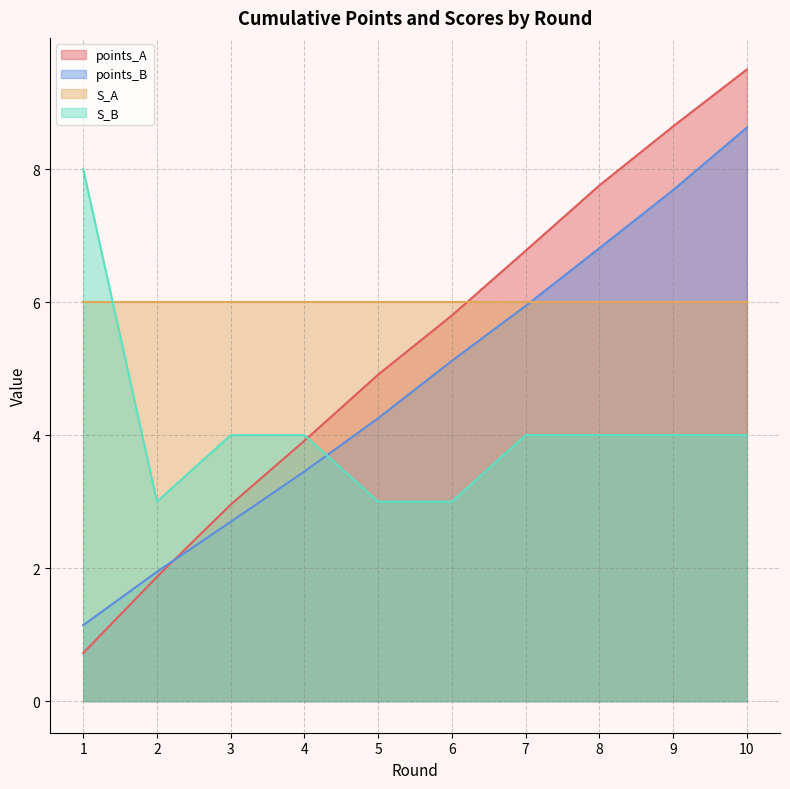

How many series are shown in this chart?

4